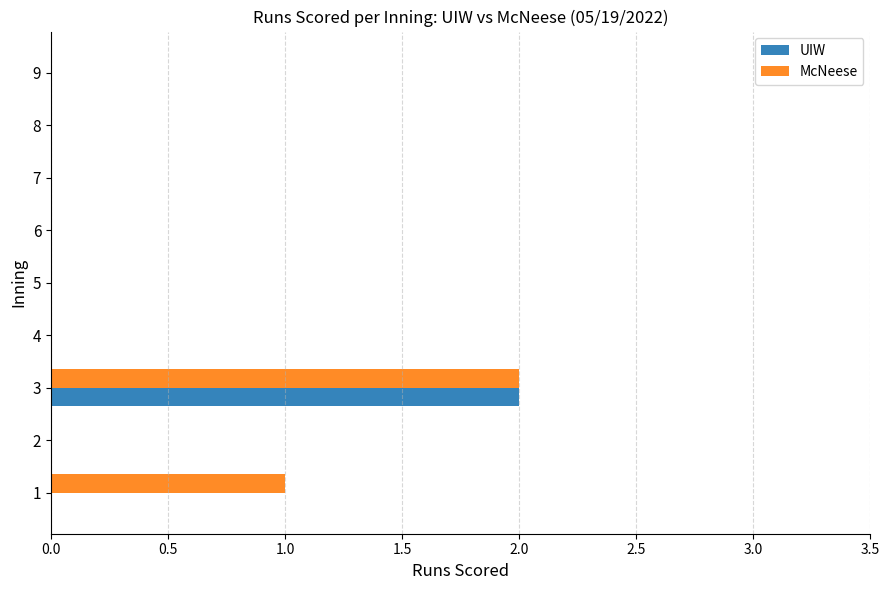

Is the value of UIW at 5 greater than the value of McNeese at 1?

No